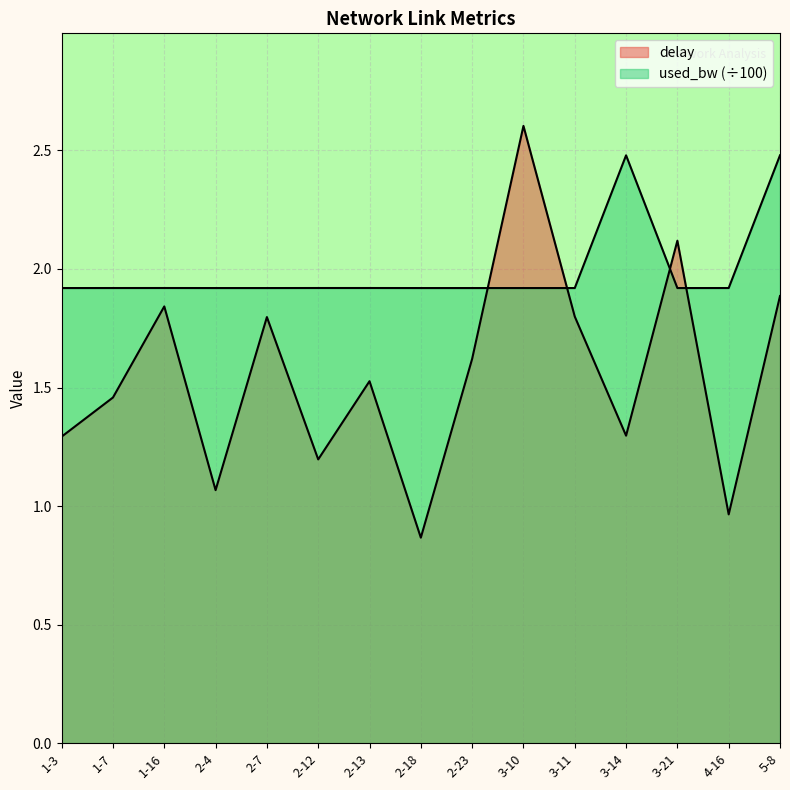

Which has a higher value, 5-8 or 1-16?

5-8